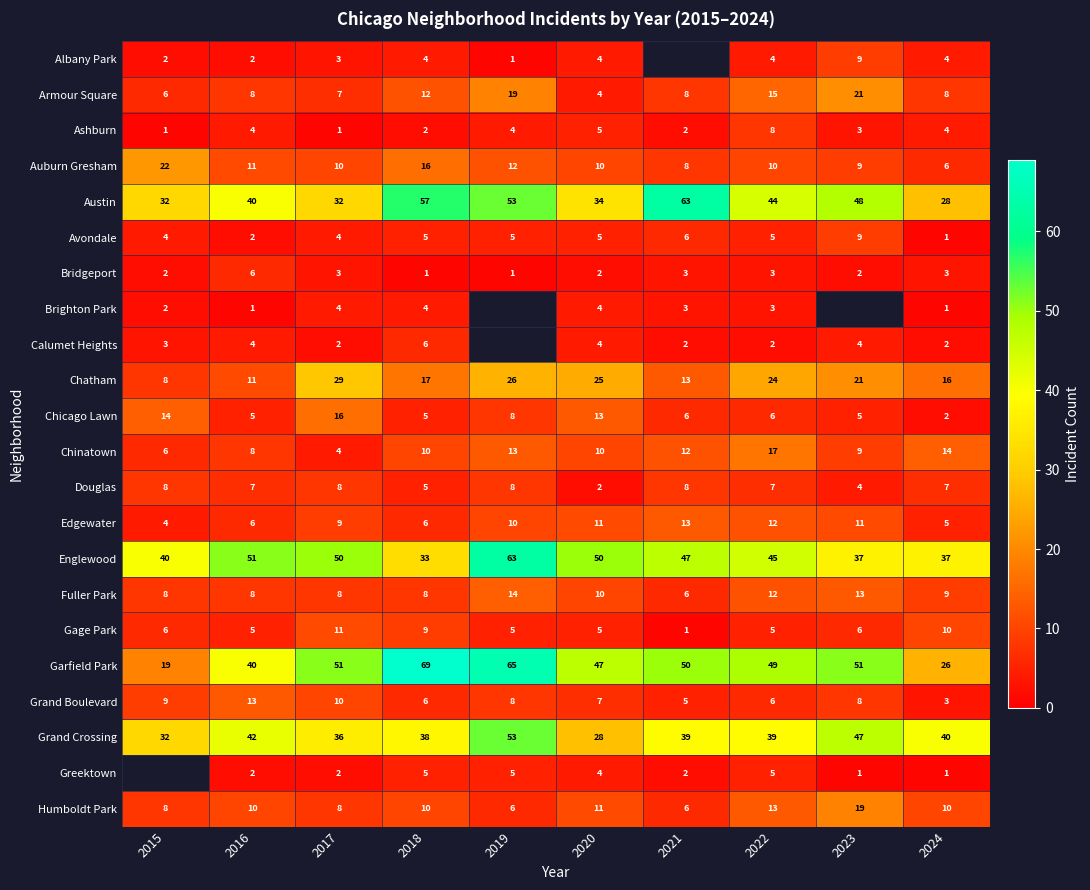

Is it true that Armour Square equals 36.8 at 2023?

False